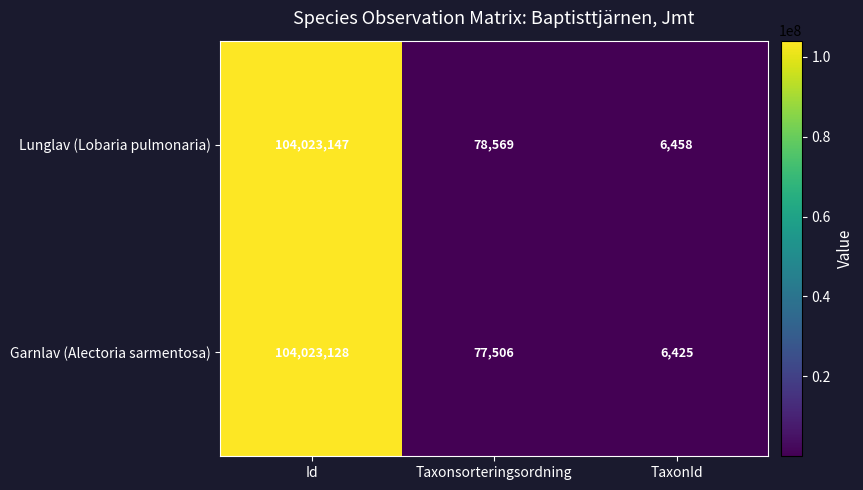

At Id, list the series in order from largest to smallest.

Lunglav (Lobaria pulmonaria), Garnlav (Alectoria sarmentosa)